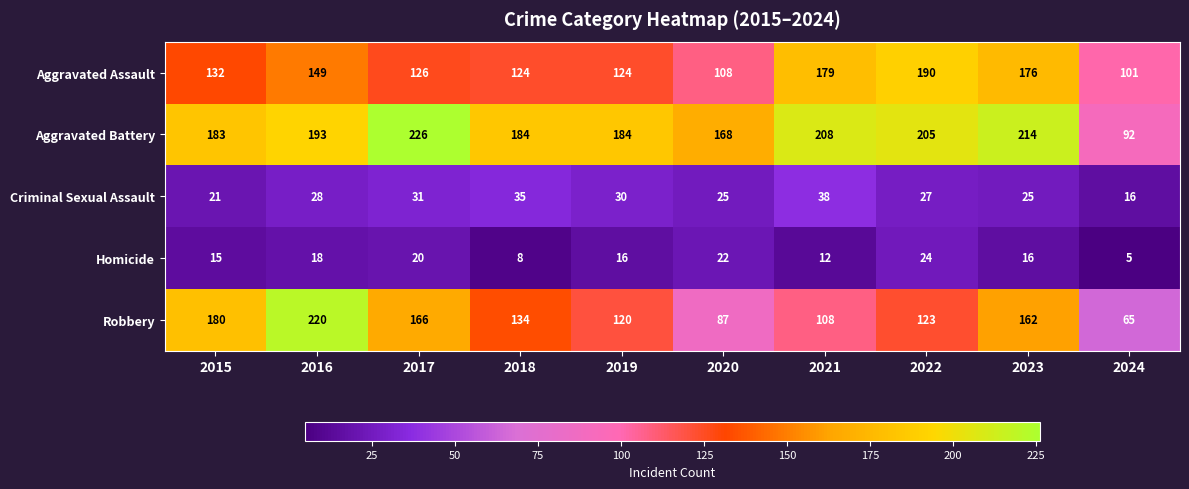

What is the total value across all series at 2015?

531